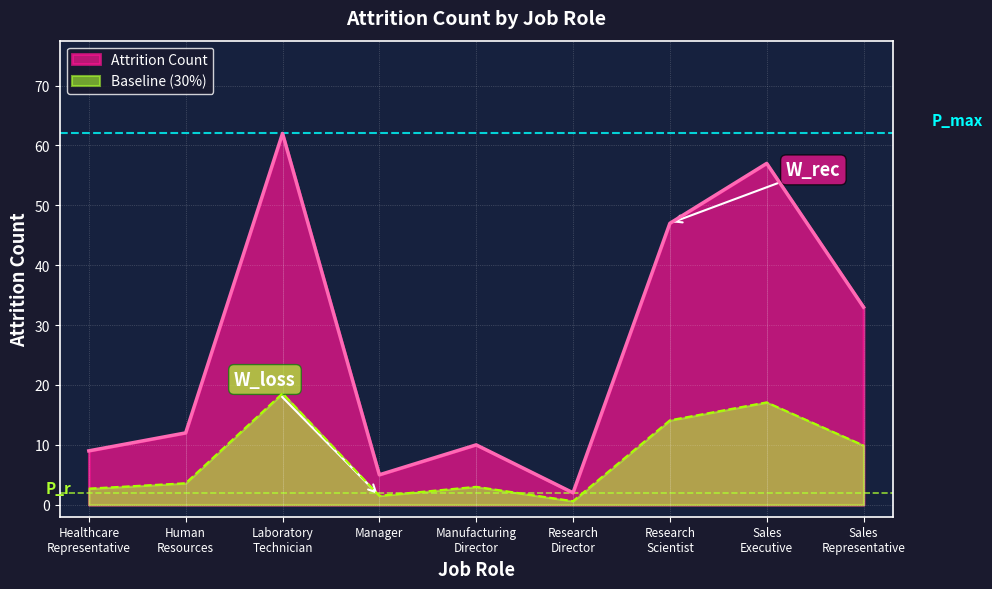

At which category does the data reach its first local valley?

Manager